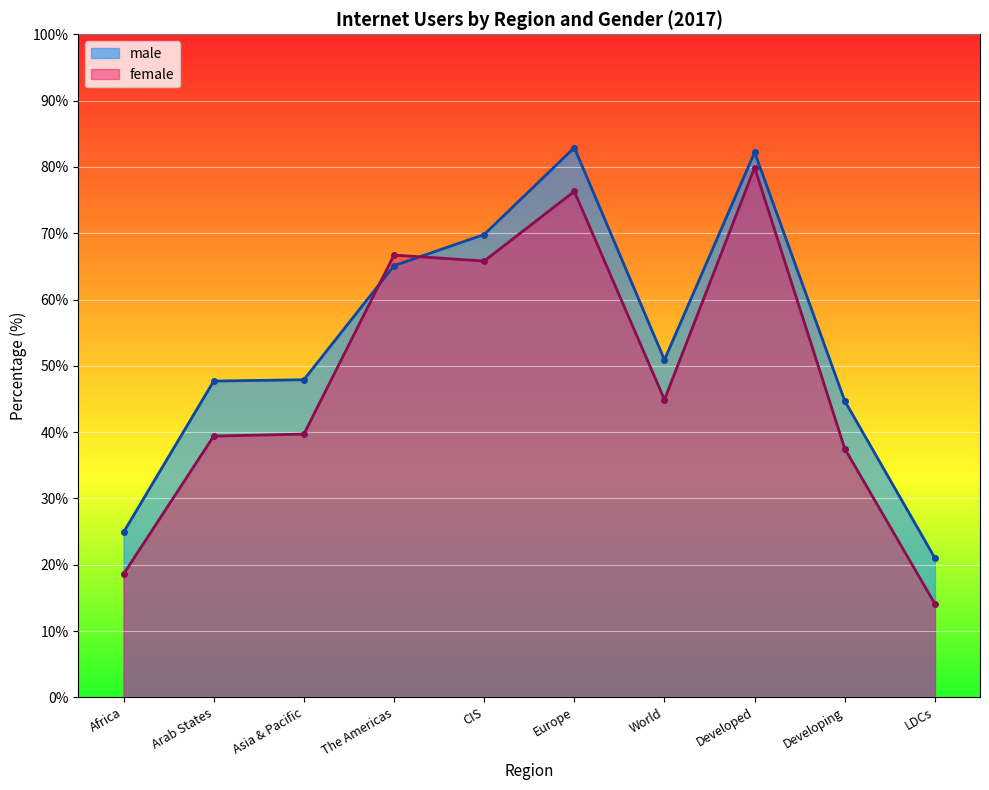

What is the label of the 10th point from the left?

LDCs